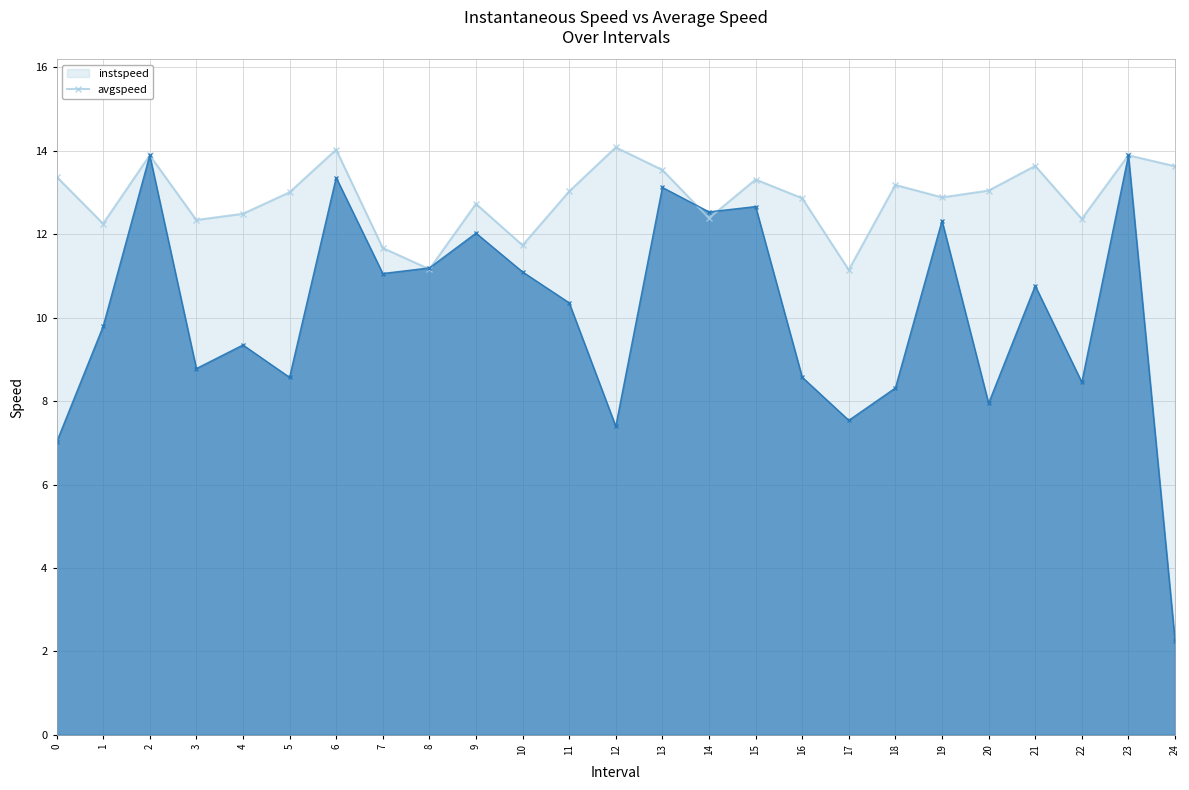

Which series changed the most between 7 and 11?

instspeed